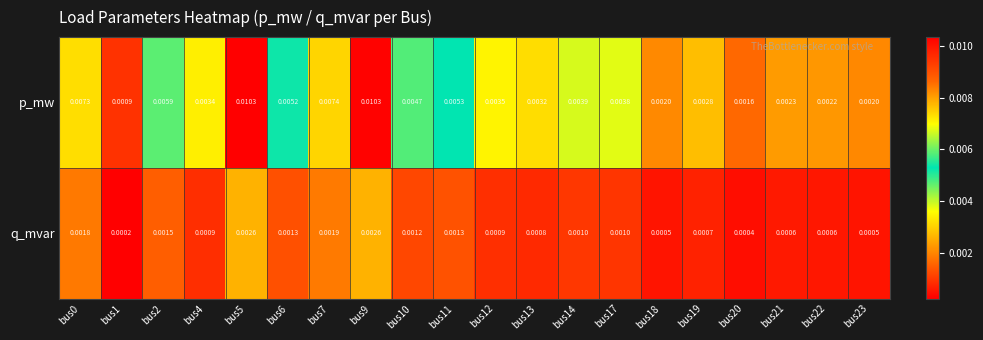

Is the value of q_mvar at bus21 greater than the value of p_mw at bus14?

No